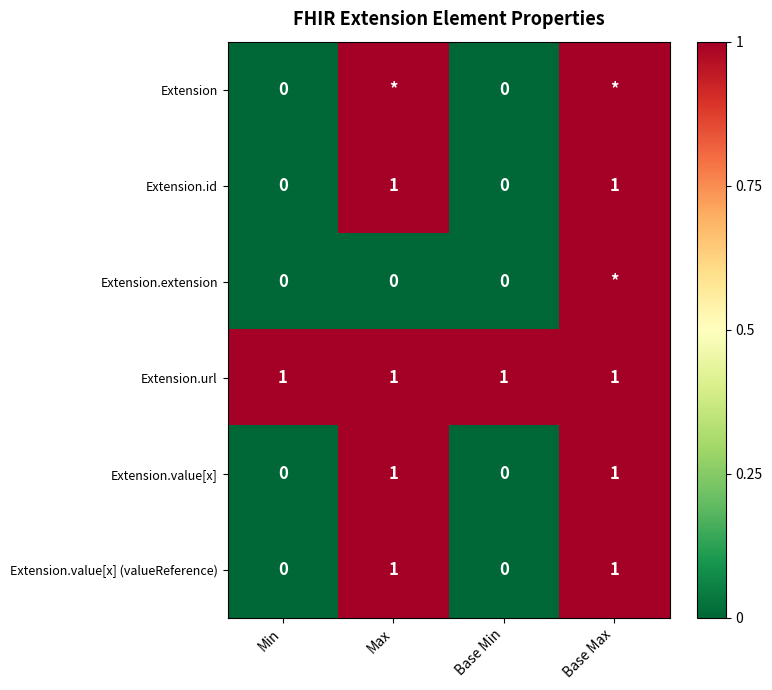

What is the sum of the Extension.value[x] values at Base Min and Max?

1